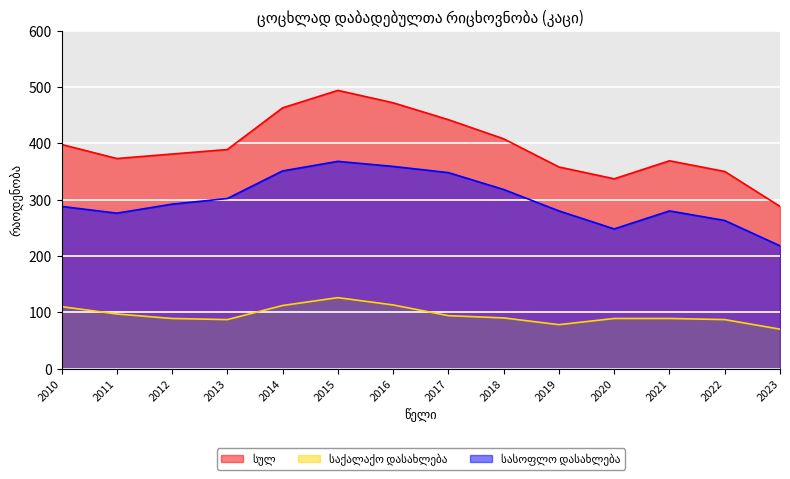

The სულ series shows 138 at 2023. True or false?

False